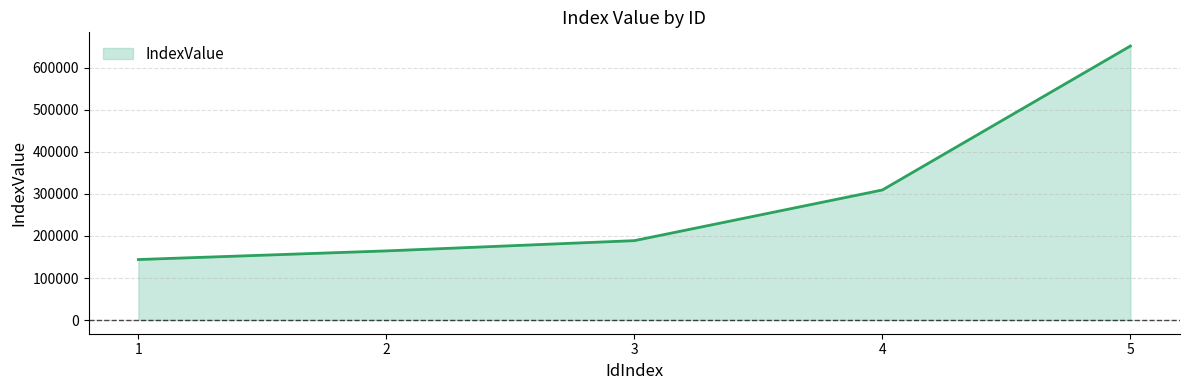

Is it true that the value at 2 is 164500?

True